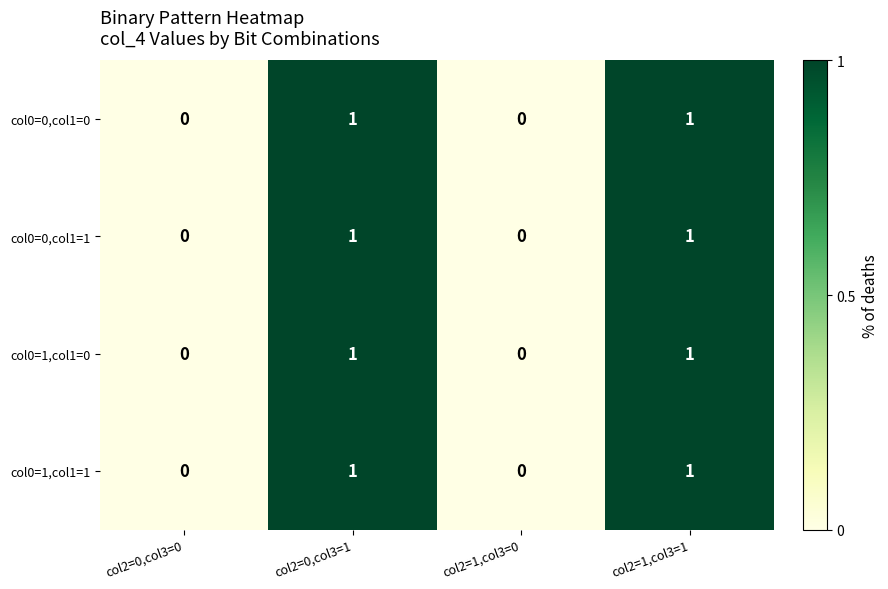

How many values in the col0=1,col1=1 series are below 1?

2